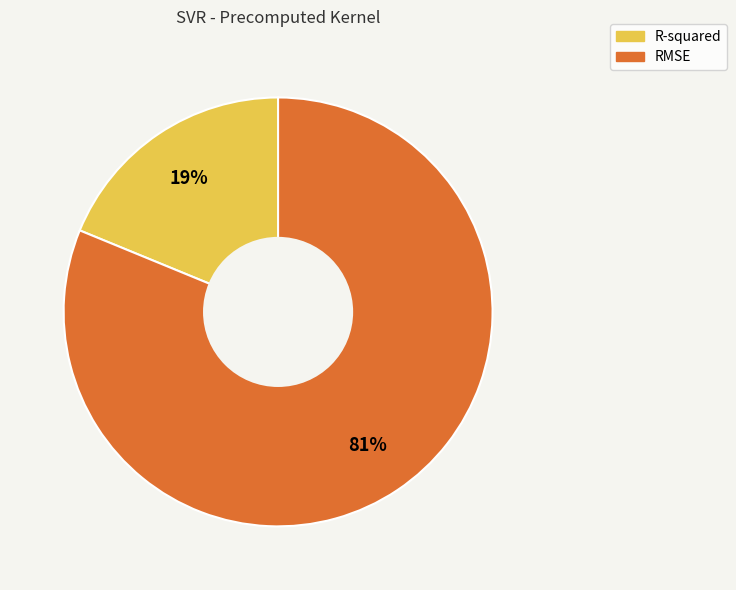

To the nearest percent, what is the average slice percentage?

50%